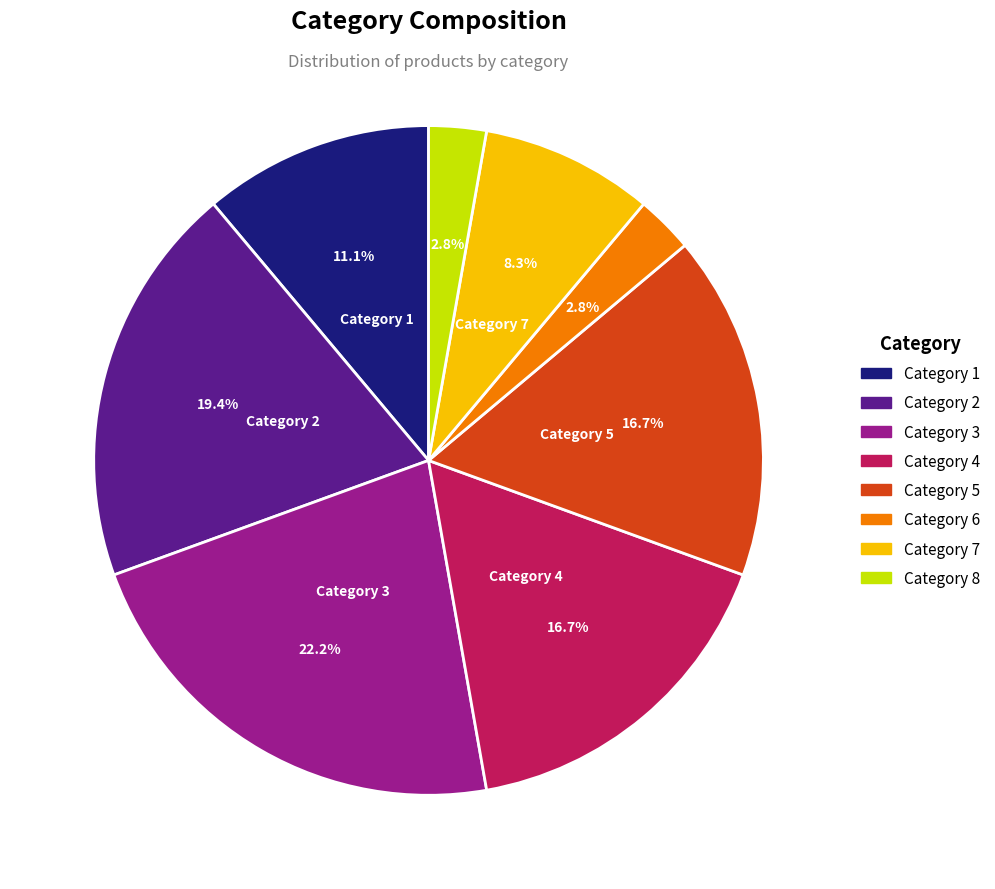

Does any single category account for the majority?

No